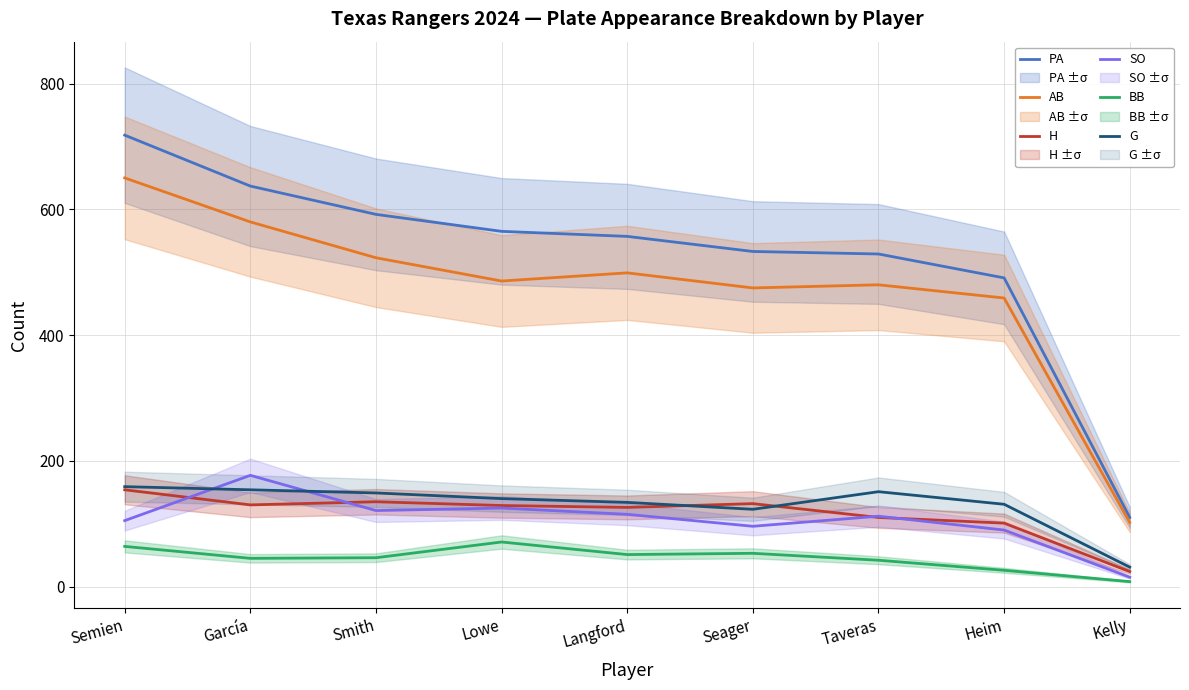

What is the average value of the BB series?

45